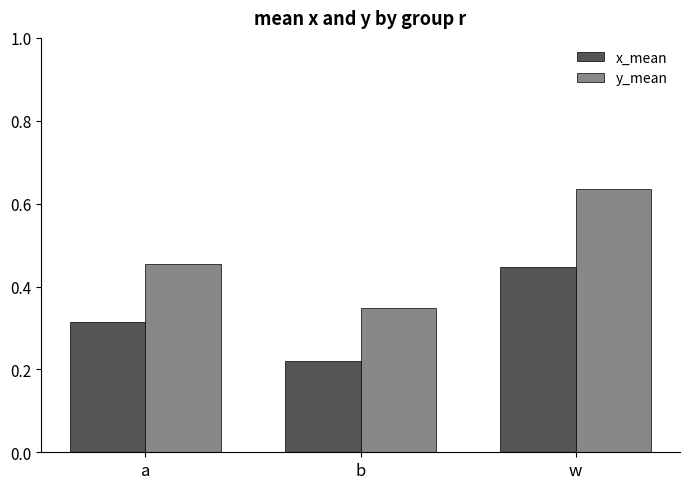

What is the label of the 2nd bar from the left?

b